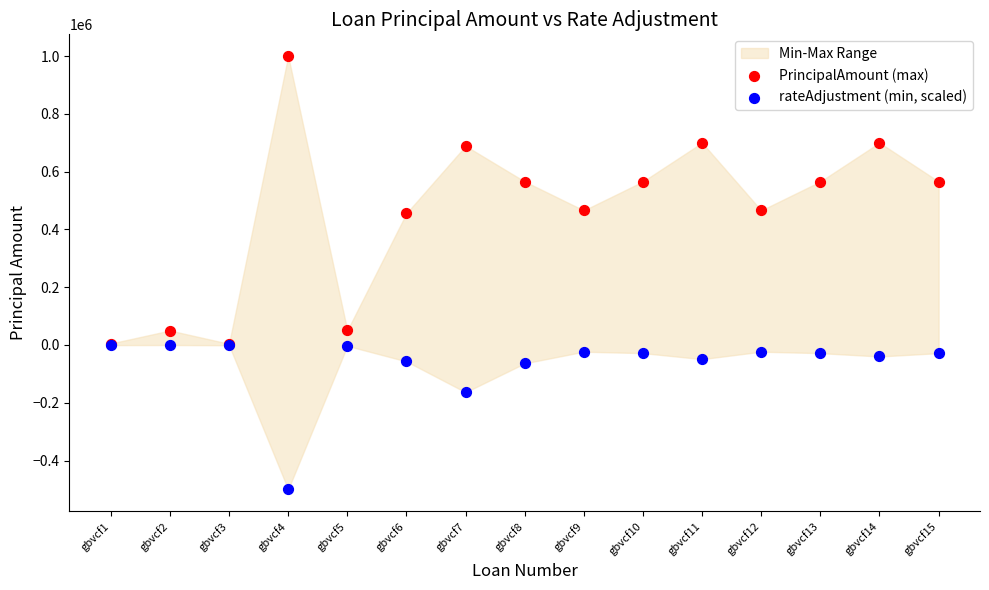

In the rateAdjustment (min, scaled) series, what Y value is closest to -250106?

-163587.1